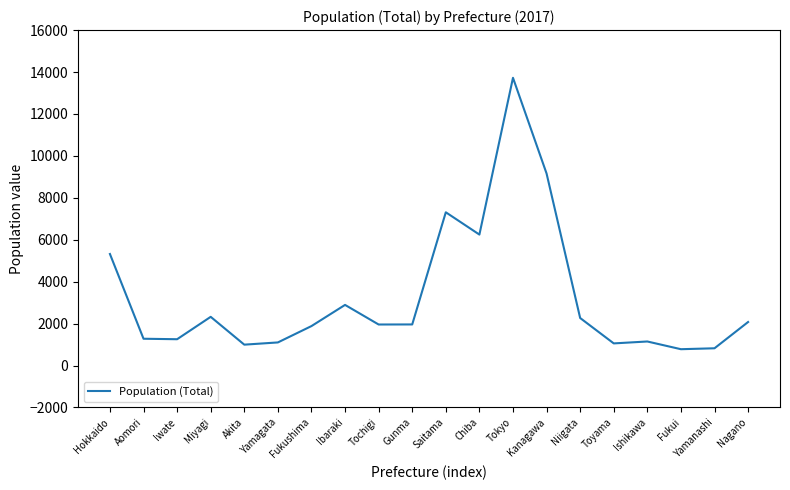

What is the change in value from Tochigi to Ishikawa?

-810